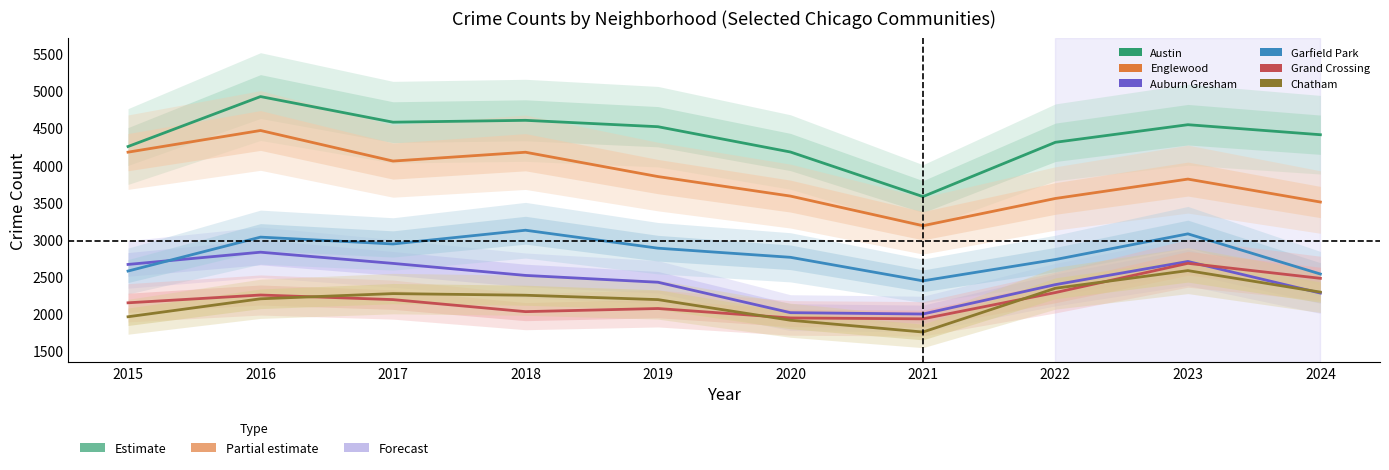

Reading right to left, what are all the values shown in this chart?

Austin: 4414	4549	4312	3580	4181	4522	4608	4583	4928	4255
Englewood: 3507	3816	3555	3188	3587	3850	4178	4059	4471	4179
Auburn Gresham: 2280	2706	2394	1998	2016	2426	2518	2680	2831	2666
Garfield Park: 2537	3078	2732	2445	2762	2885	3127	2942	3034	2577
Grand Crossing: 2479	2681	2287	1933	1945	2072	2030	2192	2254	2149
Chatham: 2293	2583	2345	1755	1914	2192	2251	2273	2203	1961